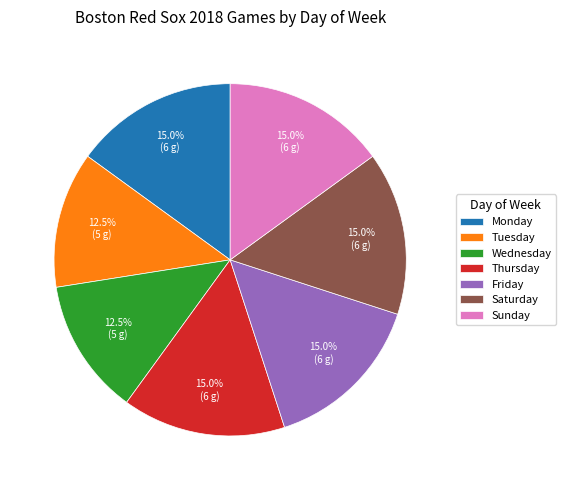

Which has a higher value, Wednesday or Thursday?

Thursday